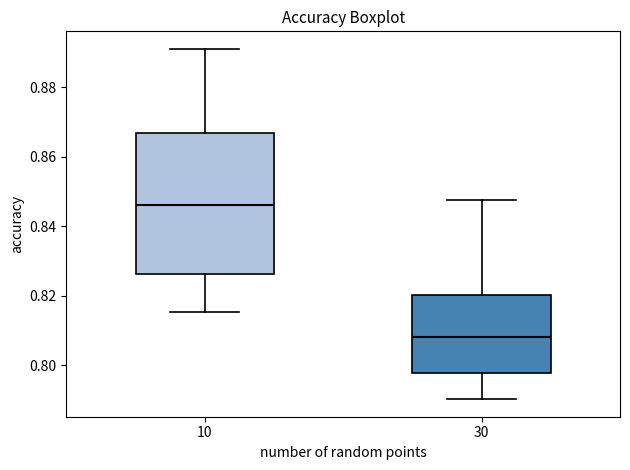

Reading left to right, read every box against the y-axis: the position of its median line, the range the box covers, and the ends of its whiskers. The values are not printed on the chart, so give them approximately, as read against the axis.

10: median 0.846, box 0.826 to 0.866, whiskers 0.816 to 0.892
30: median 0.808, box 0.798 to 0.820, whiskers 0.790 to 0.848